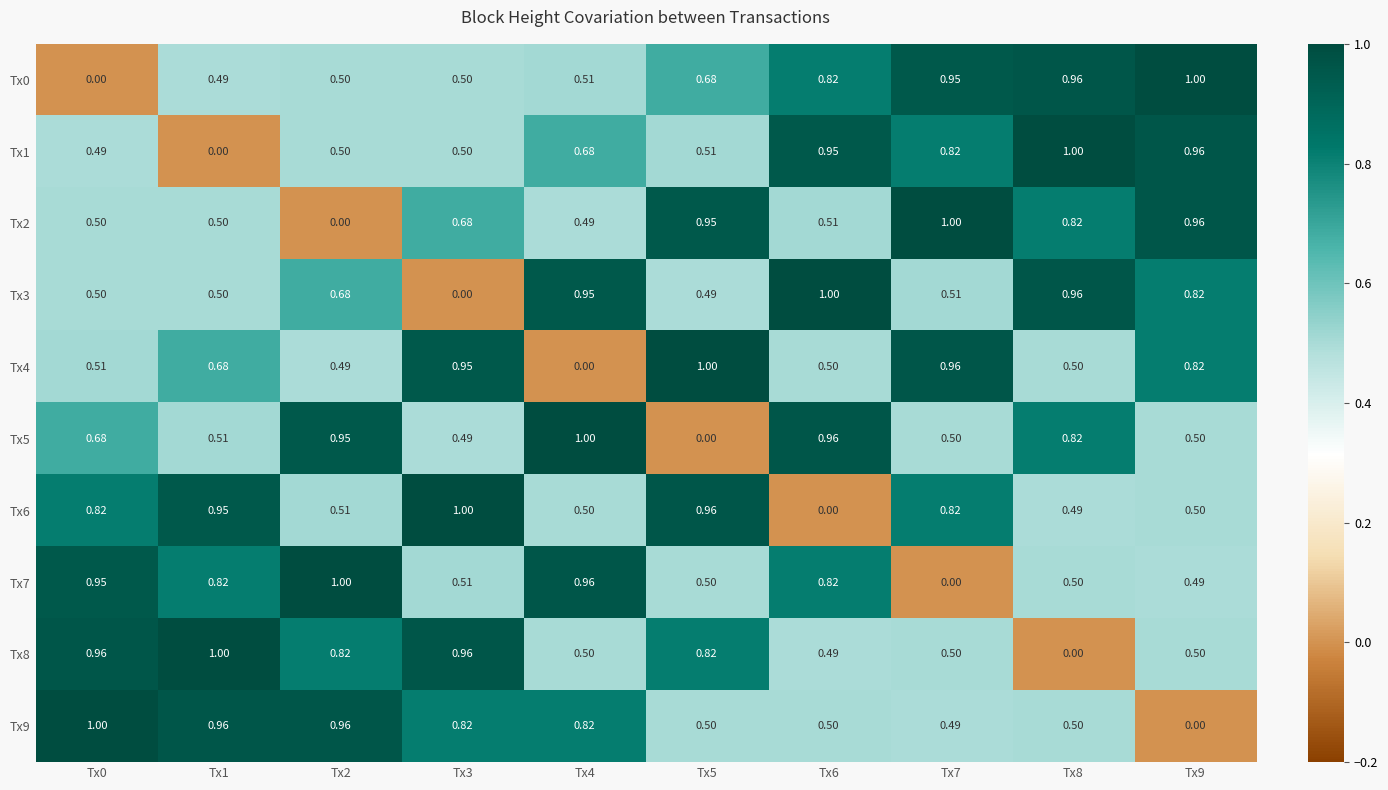

How many data points in Tx0 are above 0?

9